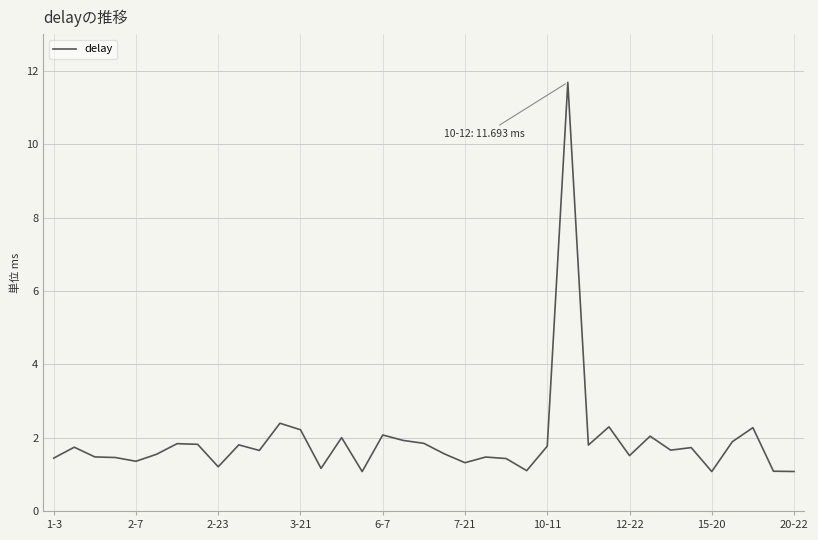

What is the difference between the maximum and minimum values?

10.6